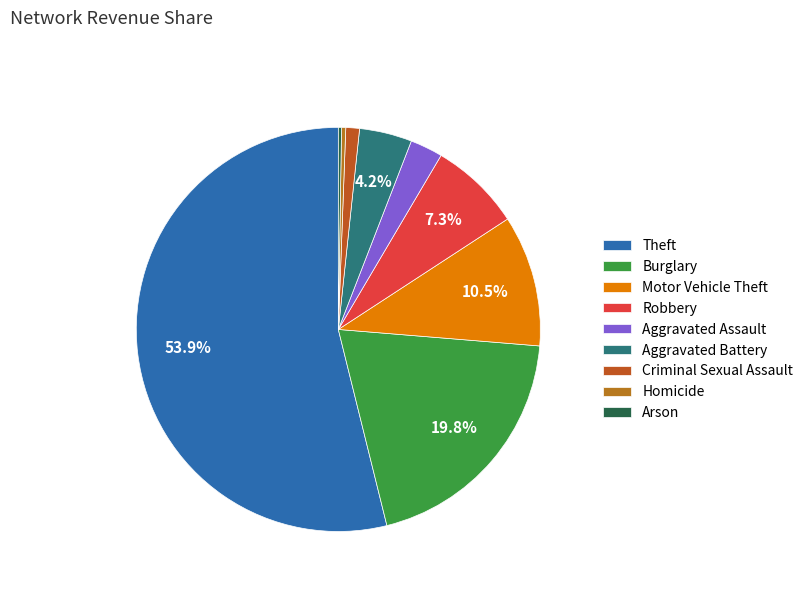

What percentage do Arson and Theft together represent?

54.1%